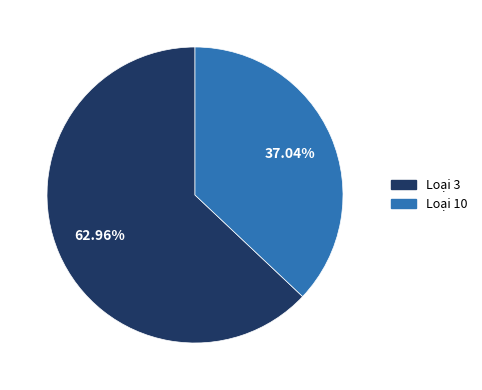

Does any single category account for the majority?

Yes